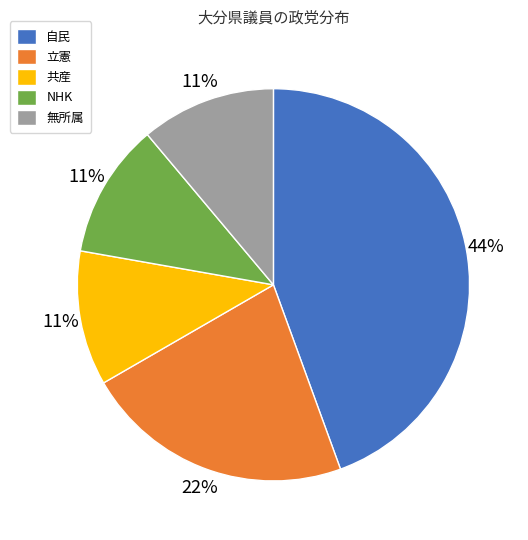

Which has a higher value, NHK or 立憲?

立憲